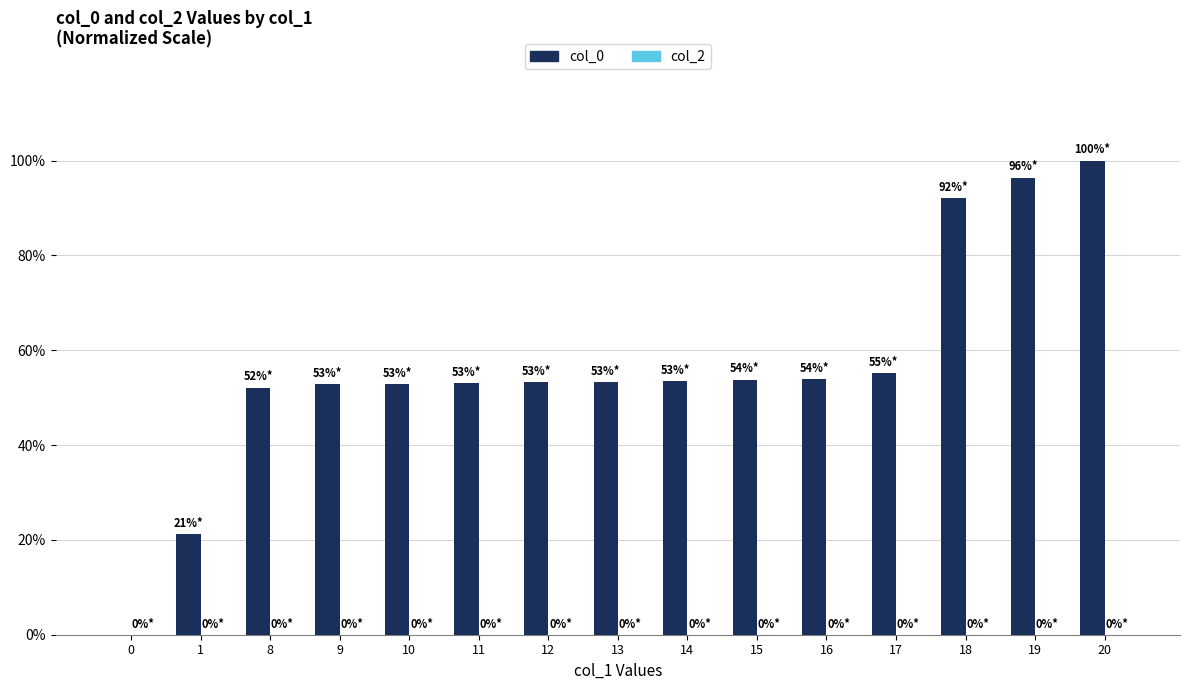

Which category has the highest value across all series?

20